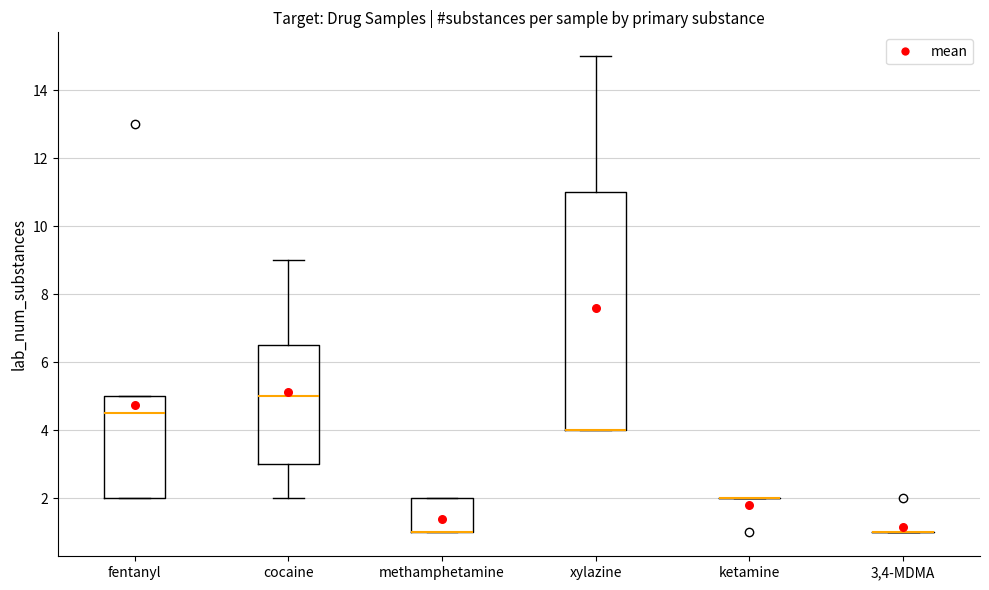

Reading left to right, transcribe this box plot: for each box, give where its median line is, the range the box spans, and where its two whiskers end, as read against the y-axis. The values are not printed on the chart, so give them approximately, as read against the axis.

fentanyl: median 4.6, box 2.0 to 5.0, whiskers 2.0 to 5.0
cocaine: median 5.0, box 3.0 to 6.6, whiskers 2.0 to 9.0
methamphetamine: median 1.0 (drawn on the box's lower edge), box 1.0 to 2.0, whiskers 1.0 to 2.0
xylazine: median 4.0 (drawn on the box's lower edge), box 4.0 to 11.0, whiskers 4.0 to 15.0
ketamine: box collapsed to a line at 2.0, whiskers 2.0 to 2.0
3,4-MDMA: box collapsed to a line at 1.0, whiskers 1.0 to 1.0